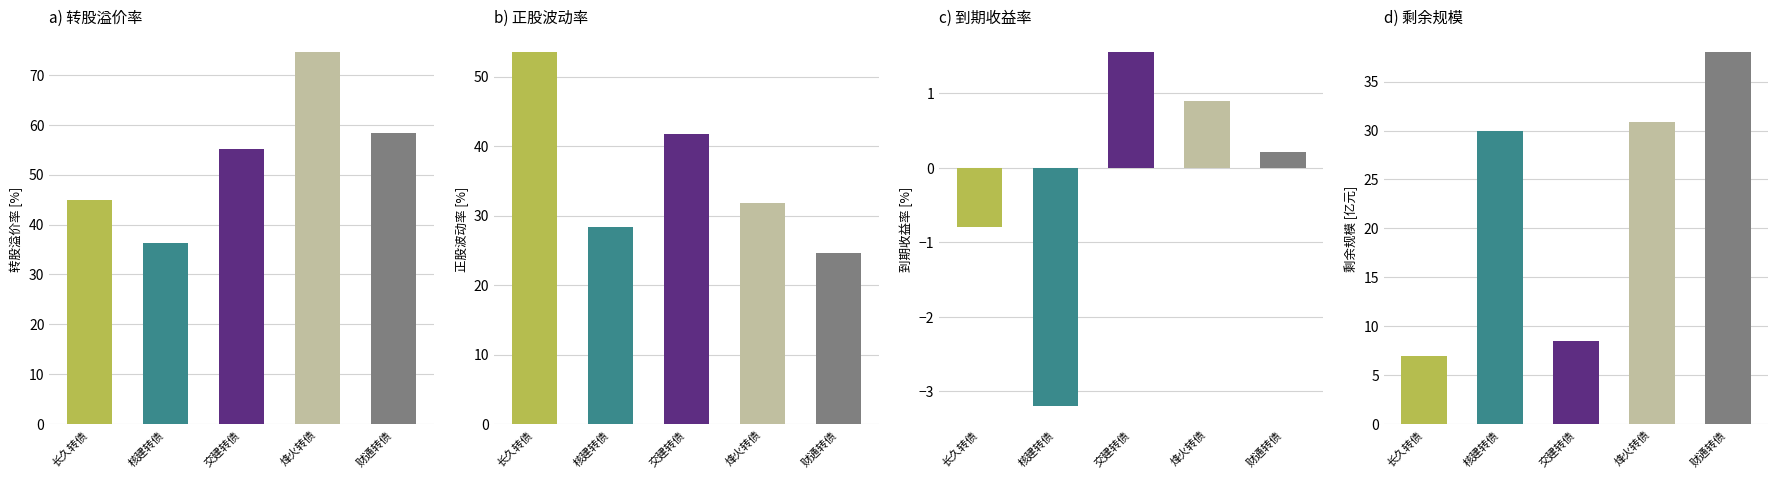

What value does the 到期收益率 series have at 烽火转债?

0.9